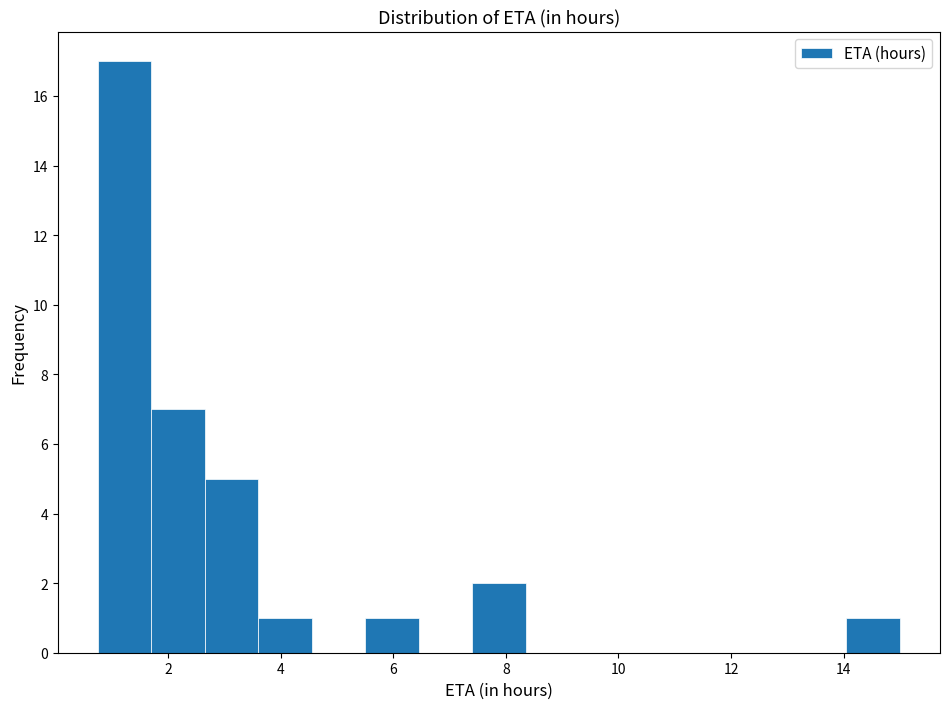

Which range on the x-axis has the tallest bar?

0.75 to 1.70